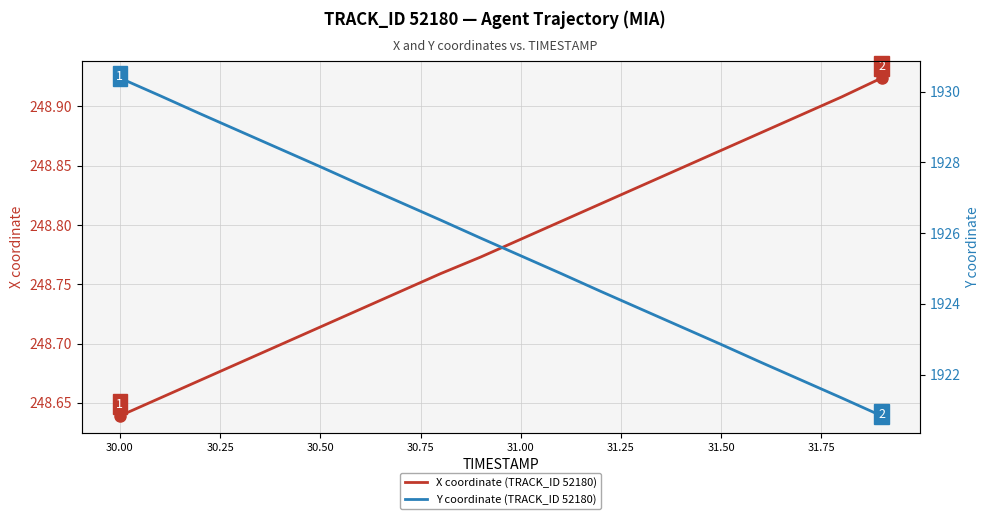

Where is X coordinate (TRACK_ID 52180) nearest to the value 248?

30.00